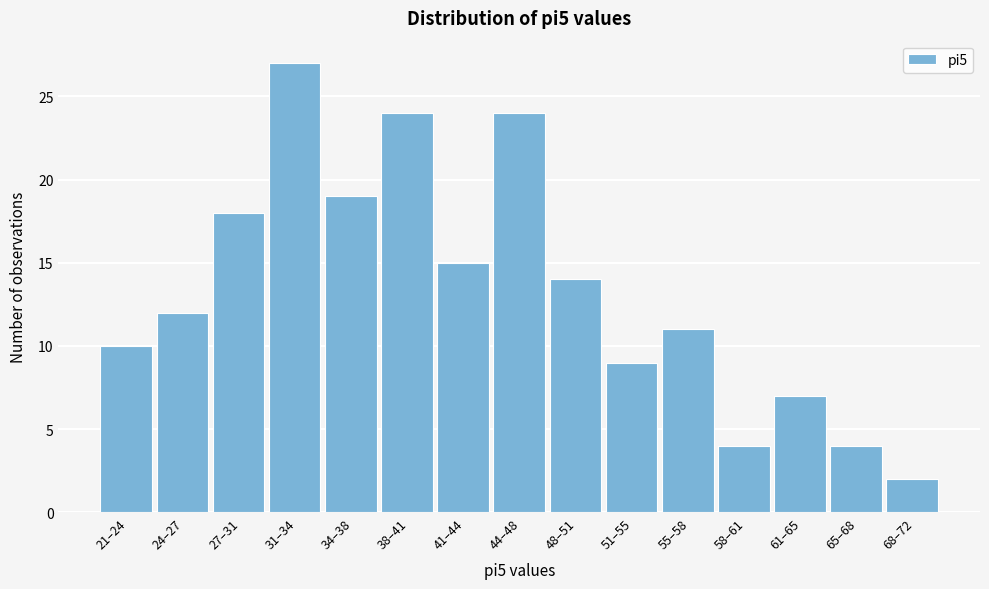

Reading right to left, extract all data points from this chart.

2	4	7	4	11	9	14	24	15	24	19	27	18	12	10